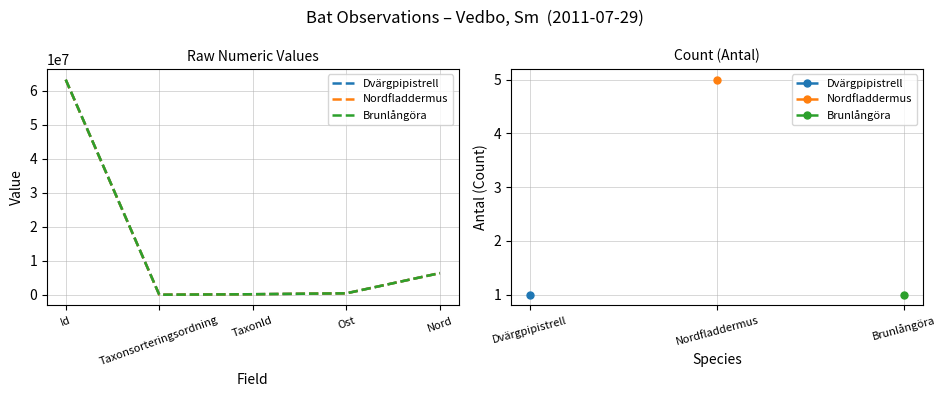

At which category is the sum across all series the highest?

Id